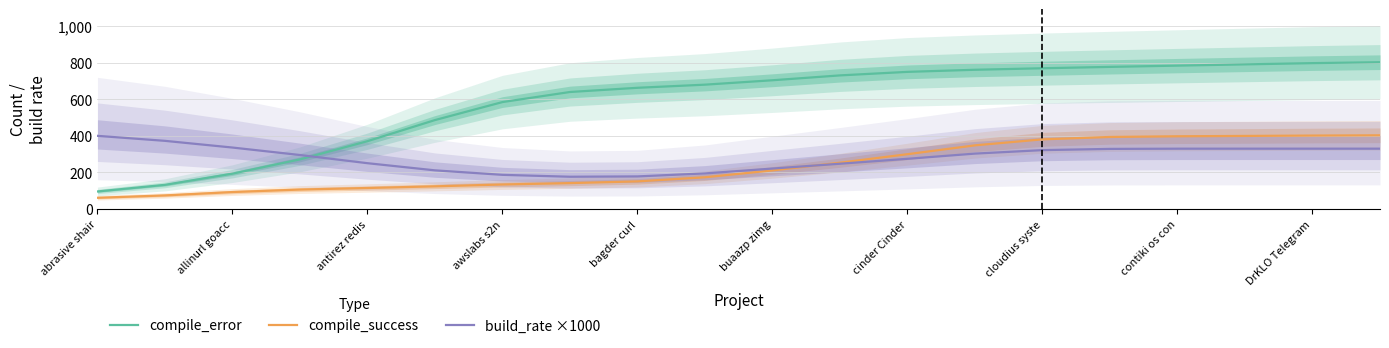

What is the difference between the maximum and minimum values in the compile_error series?

706.9